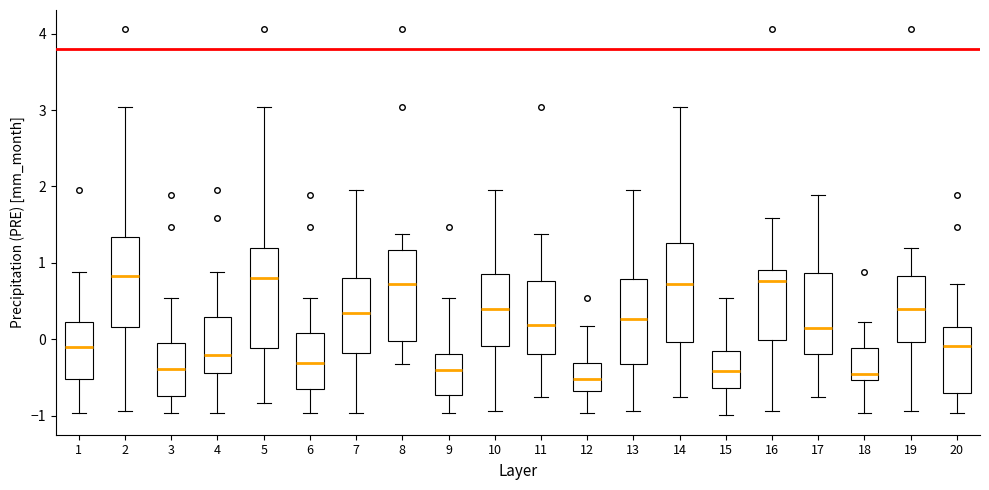

Where is the upper edge of the box at x = 12 on the y-axis? The values are not printed on the chart, so give them approximately, as read against the axis.

-0.3